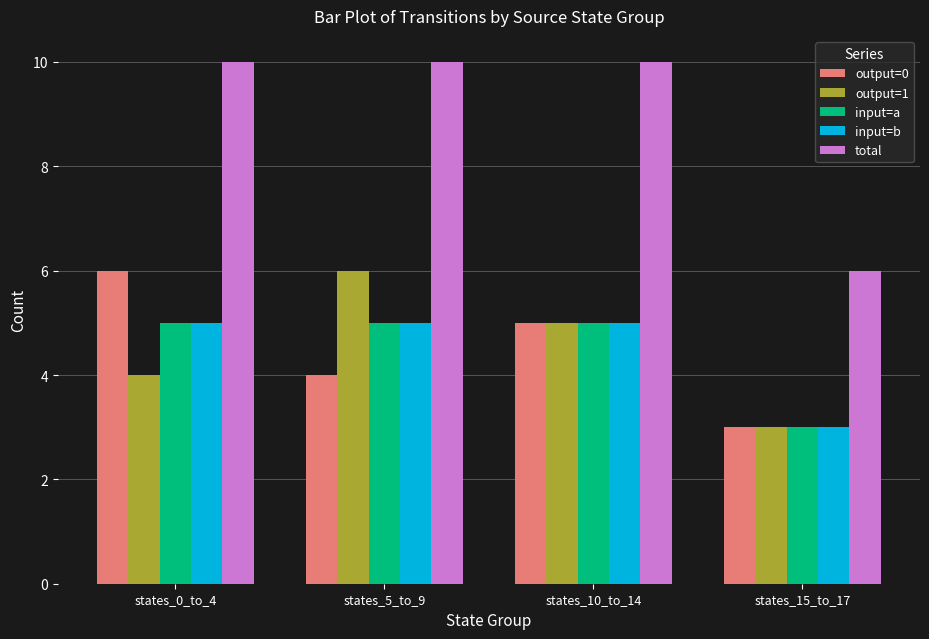

What is the value of the total bar at the 3rd from the left?

10